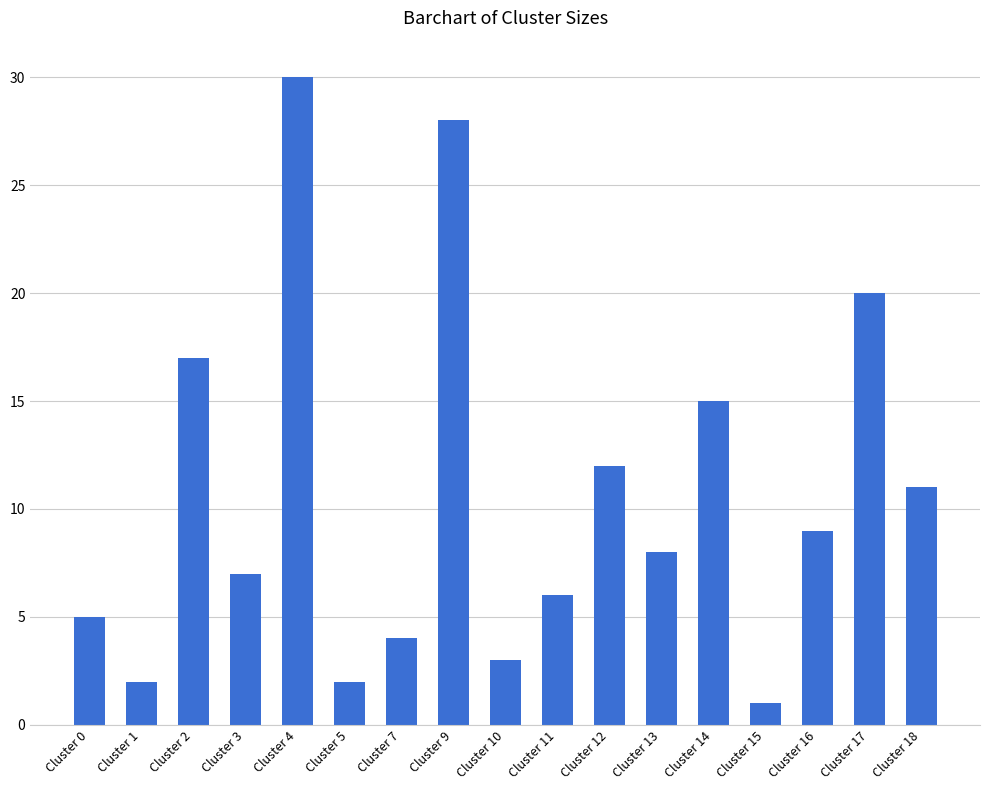

How many bars are there in total?

17